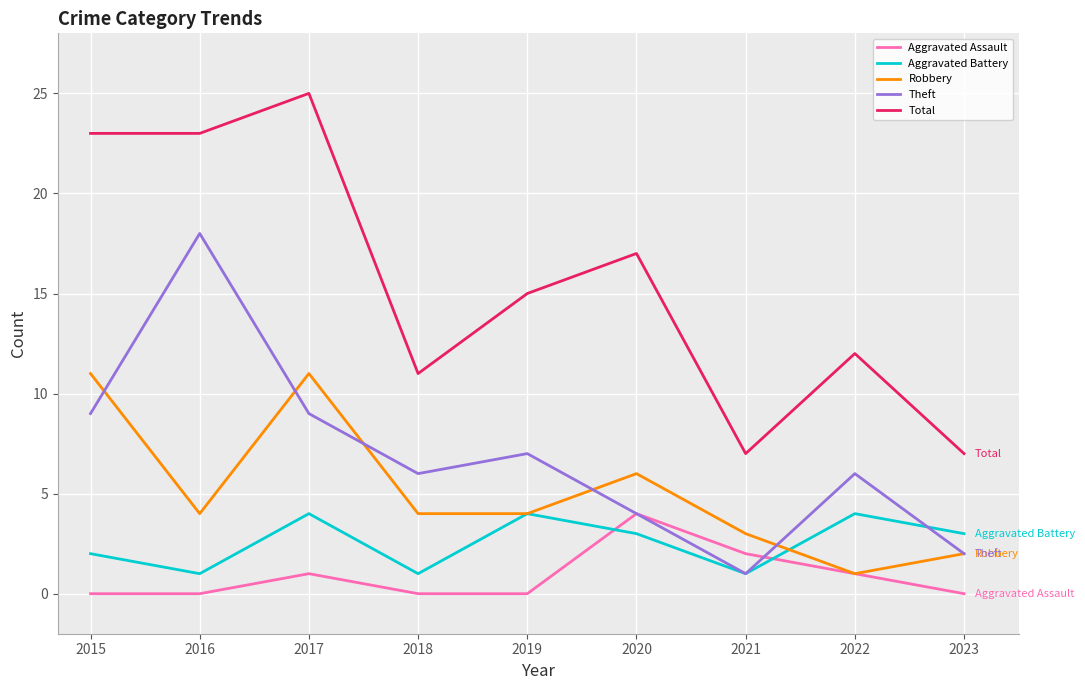

Is this an area chart (filled region under the line)?

No